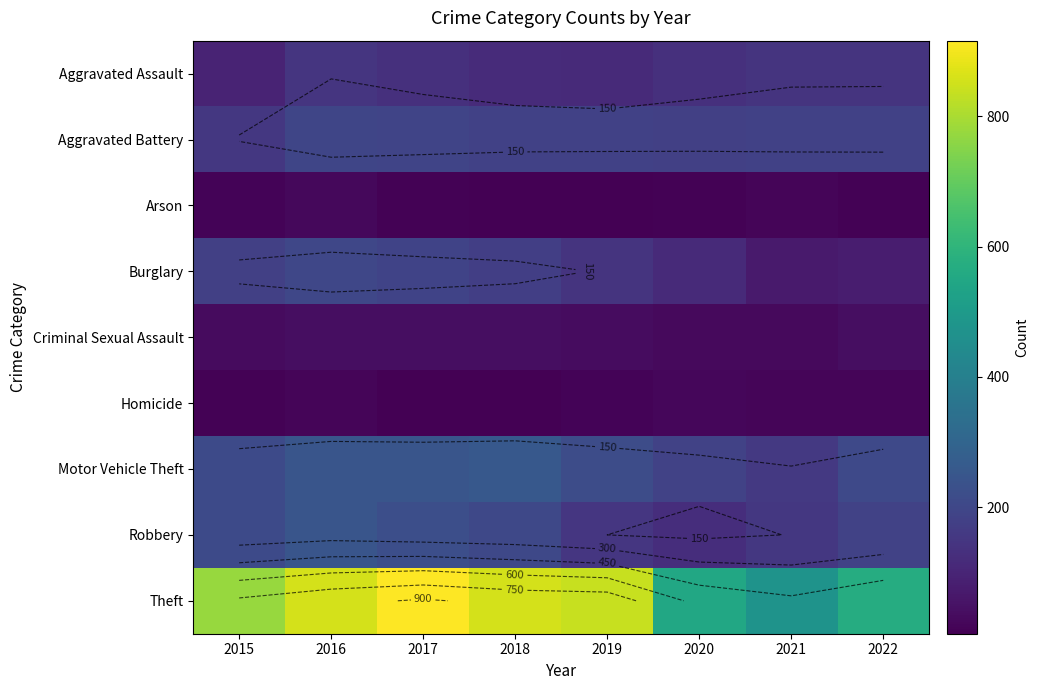

Is the value of Criminal Sexual Assault at 2022 greater than the value of Motor Vehicle Theft at 2015?

No